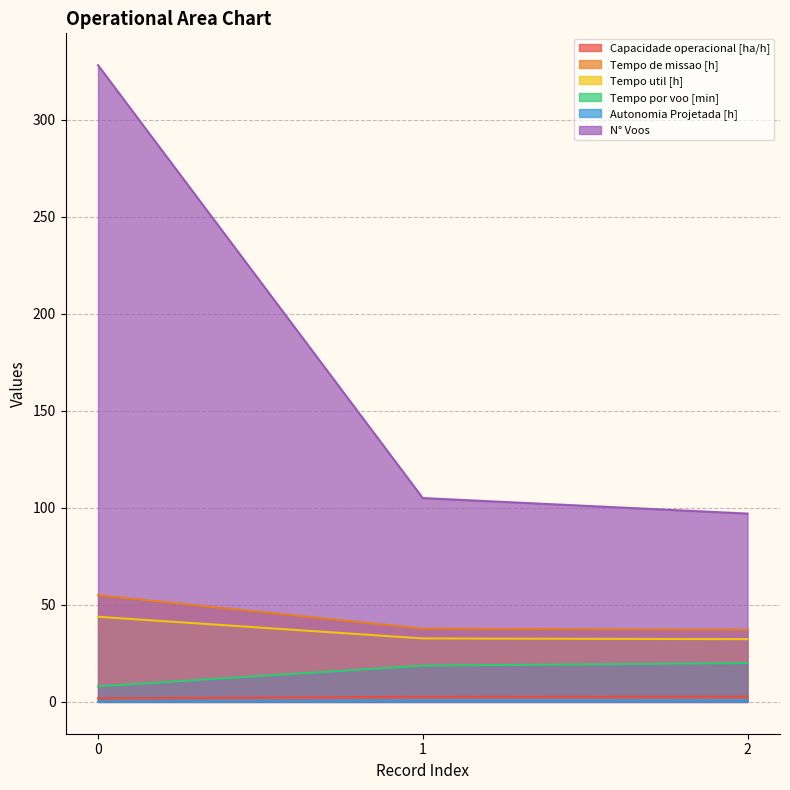

Is it true that Autonomia Projetada [h] equals 0.4 at 1?

False